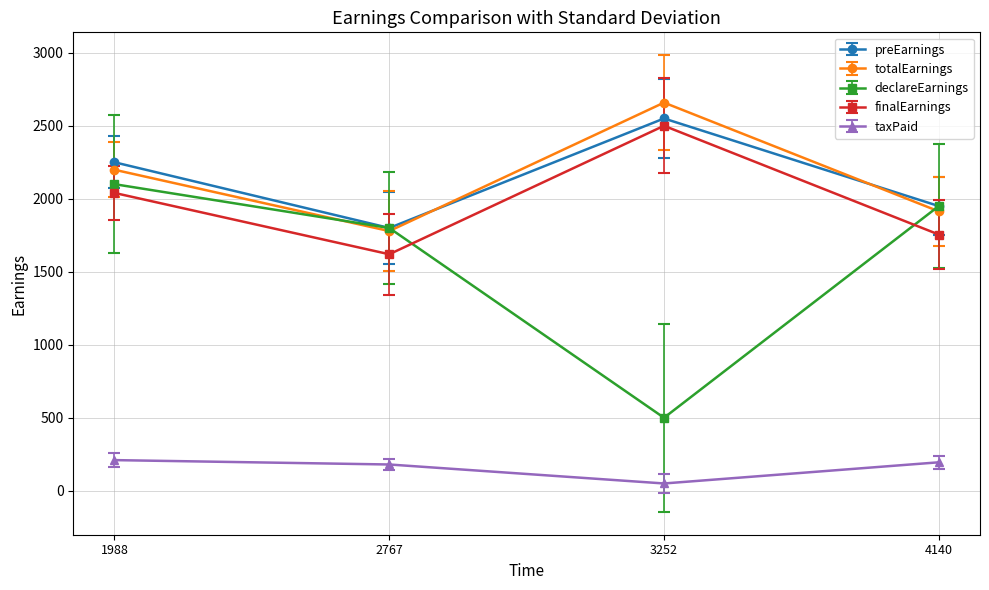

How many lines are shown in the chart?

5